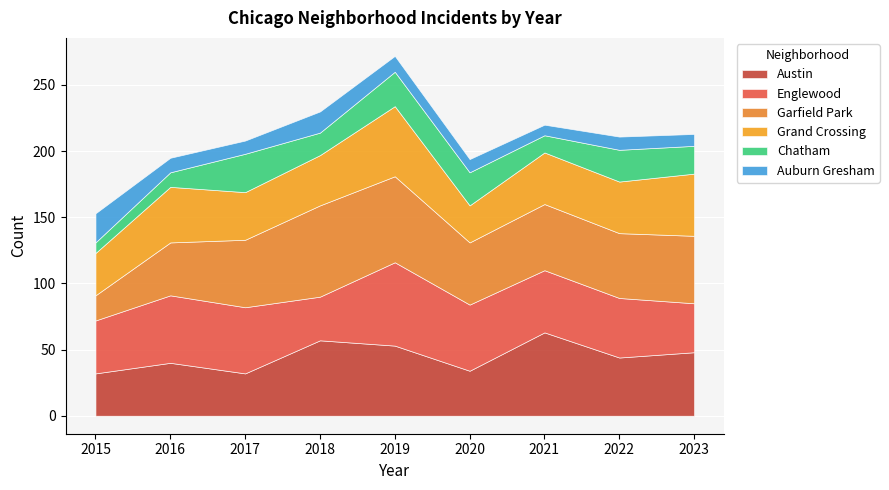

Reading left to right, list all the values displayed in this chart.

Austin: 32	40	32	57	53	34	63	44	48
Englewood: 40	51	50	33	63	50	47	45	37
Garfield Park: 19	40	51	69	65	47	50	49	51
Grand Crossing: 32	42	36	38	53	28	39	39	47
Chatham: 8	11	29	17	26	25	13	24	21
Auburn Gresham: 22	11	10	16	12	10	8	10	9